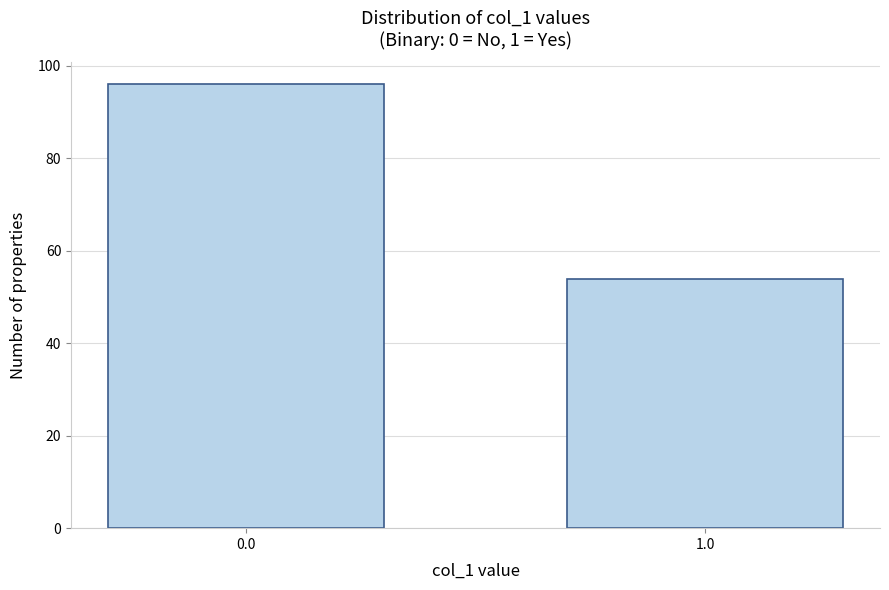

Reading left to right, transcribe all the data shown in this chart.

96	54